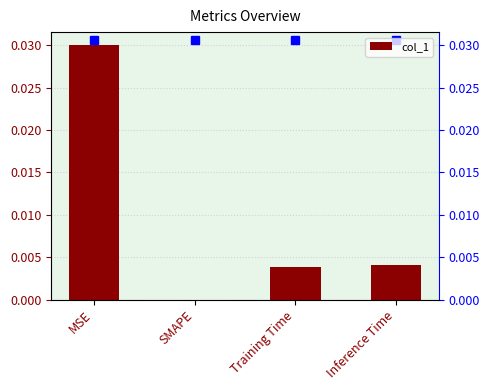

What is the label of the 2nd bar from the left?

SMAPE